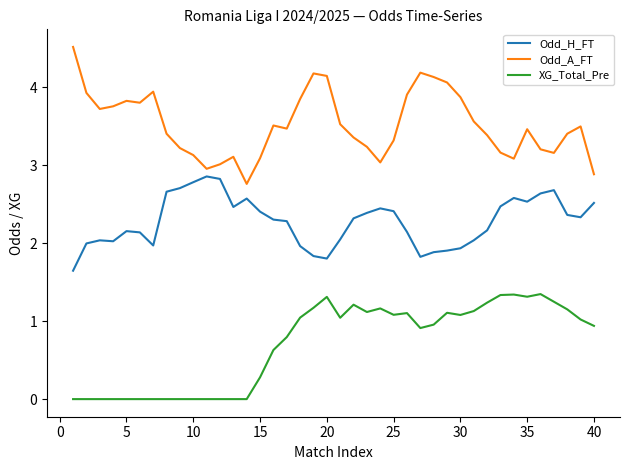

Rank the series by their average value, from lowest to highest.

XG_Total_Pre, Odd_H_FT, Odd_A_FT